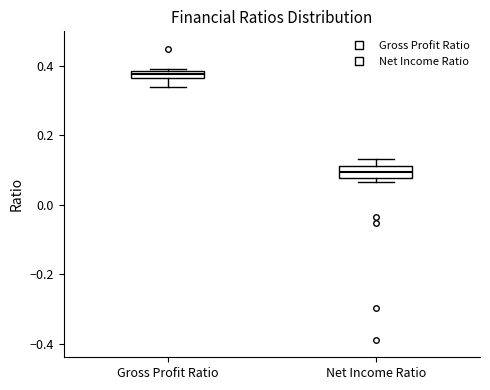

Where does the median line of the box for Net Income Ratio sit on the y-axis? The values are not printed on the chart, so give them approximately, as read against the axis.

0.10